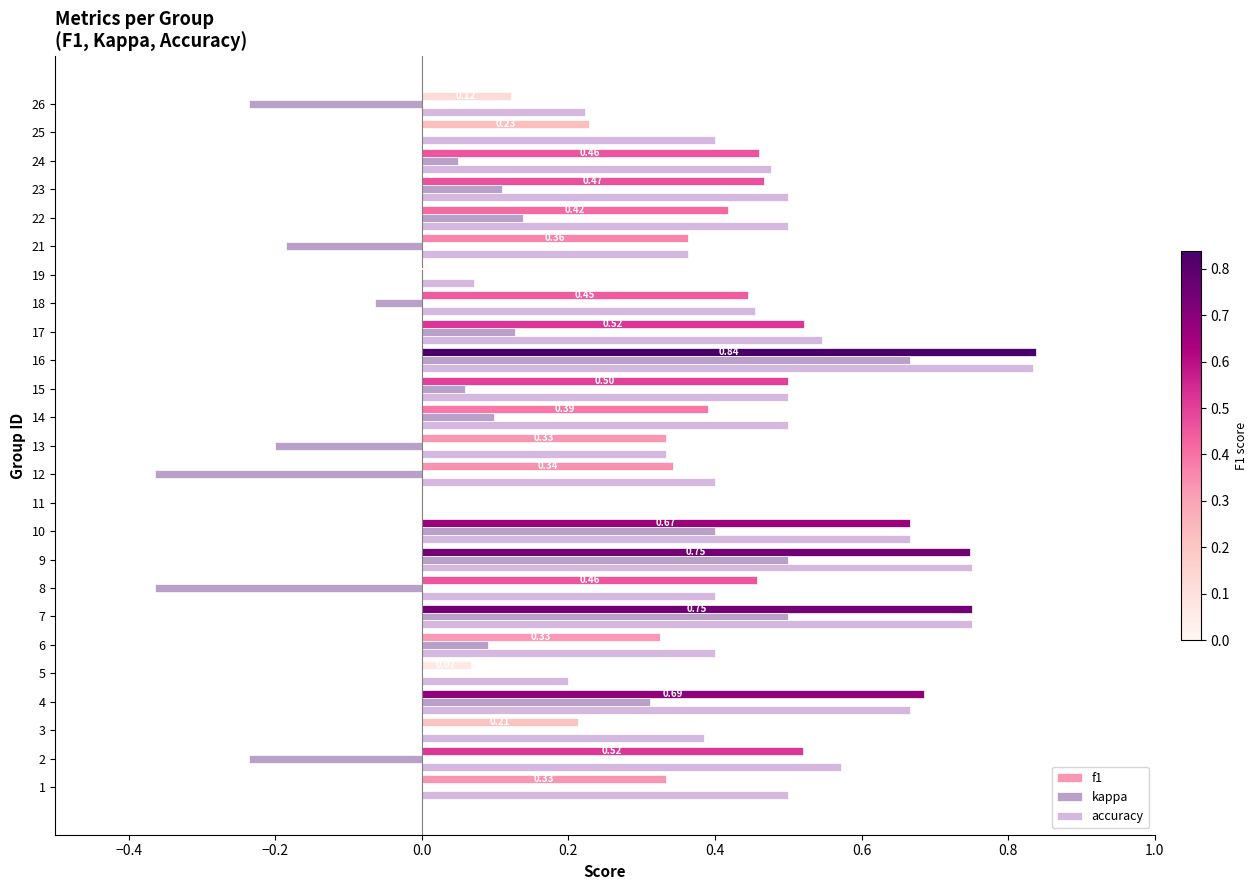

What is the total value across all series at 14?

1.0